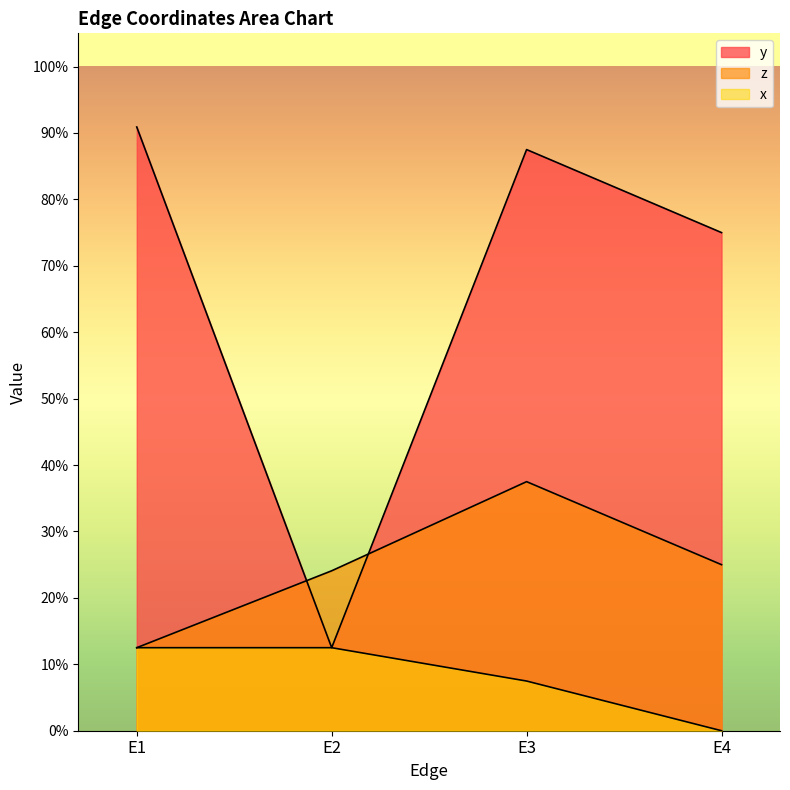

The value of y at E4 is 1.1. True or false?

False